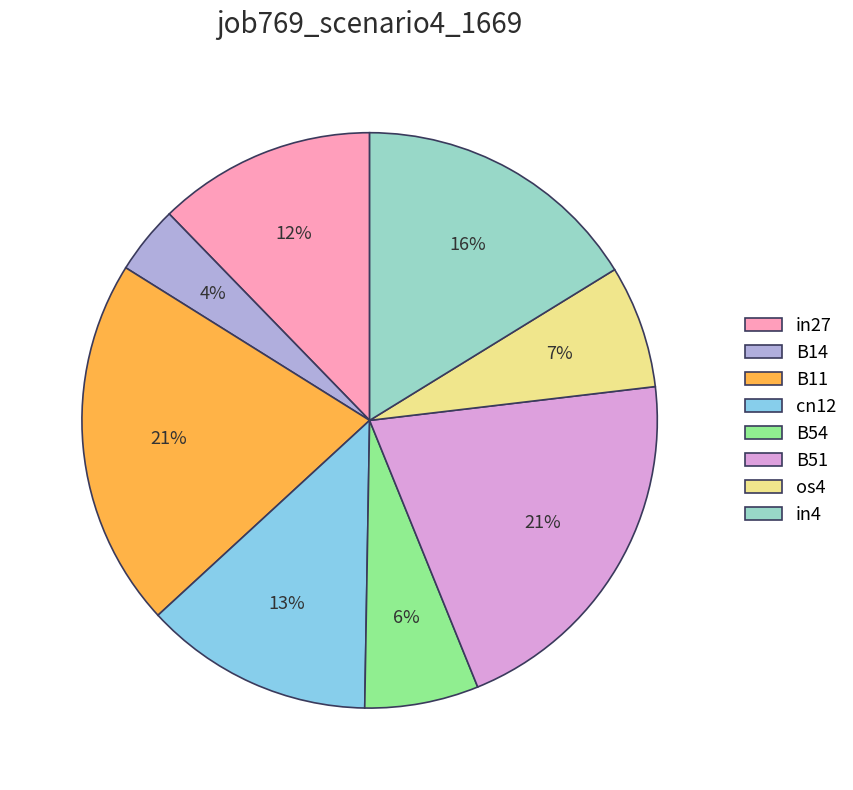

Count the number of slices in the pie.

8